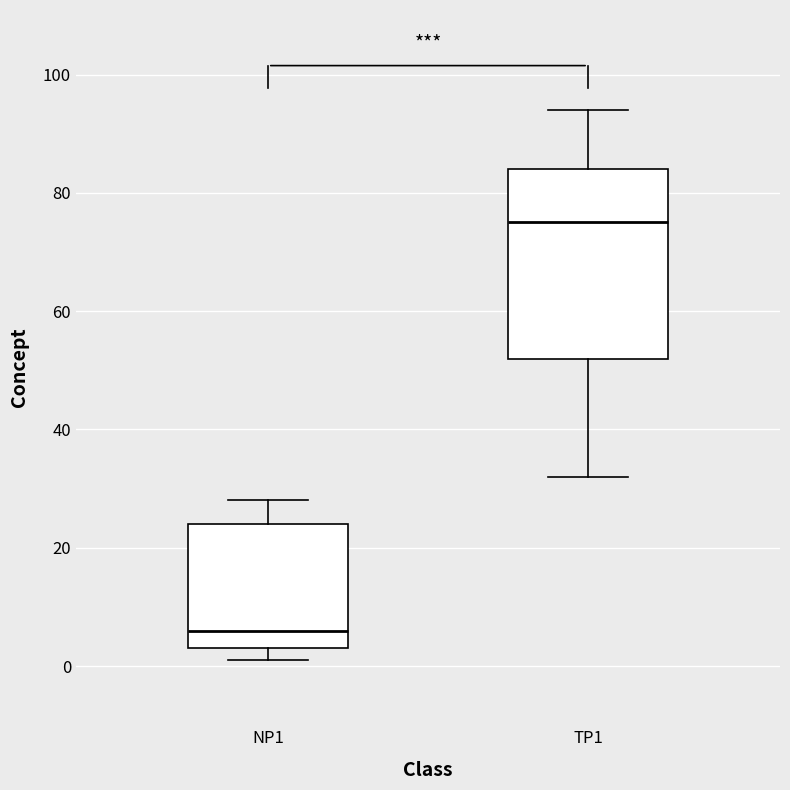

Where does the upper whisker of the box for NP1 end on the y-axis? The values are not printed on the chart, so give them approximately, as read against the axis.

28